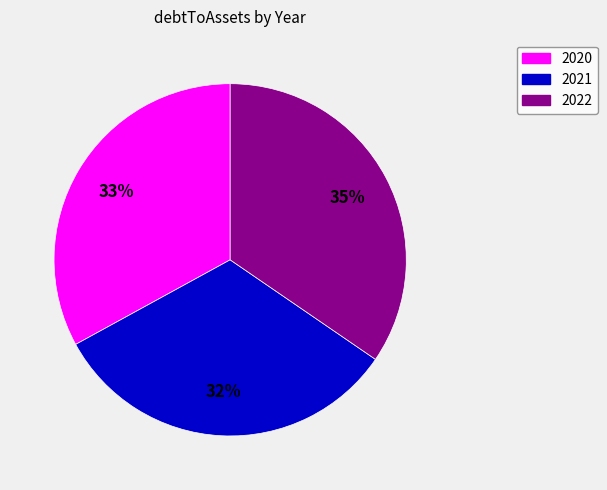

Which category has the biggest portion of the pie?

2022